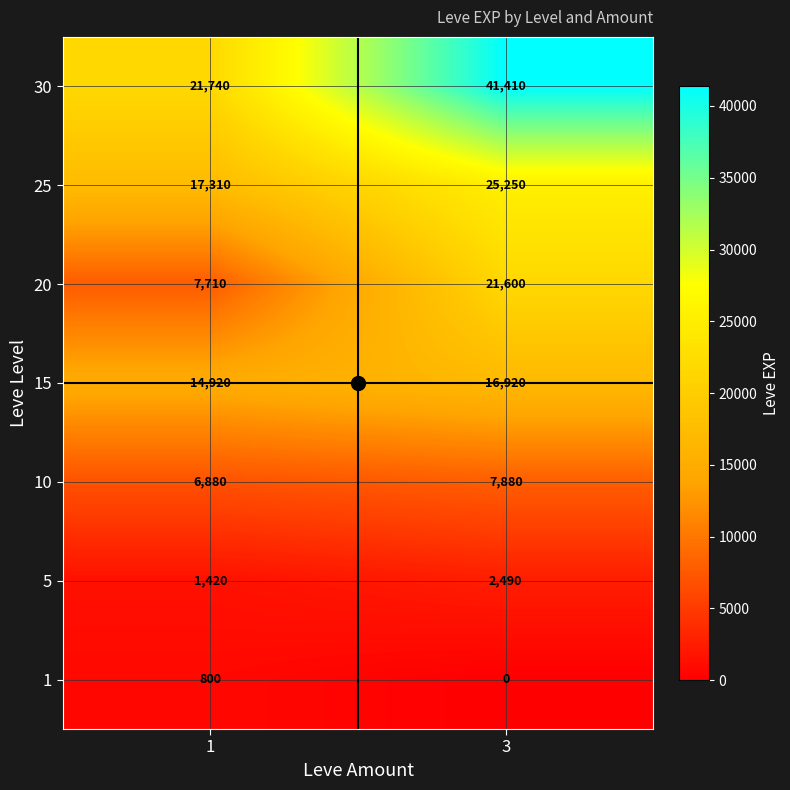

Which series has the widest spread of values?

30